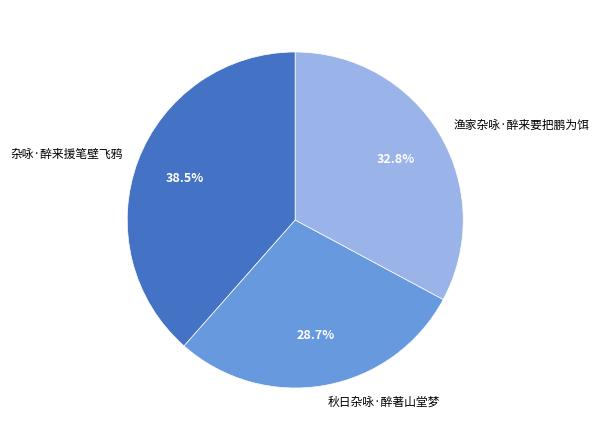

Approximately how many times larger is the value at 渔家杂咏·醉来要把鹏为饵 compared to 秋日杂咏·醉著山堂梦?

1.1